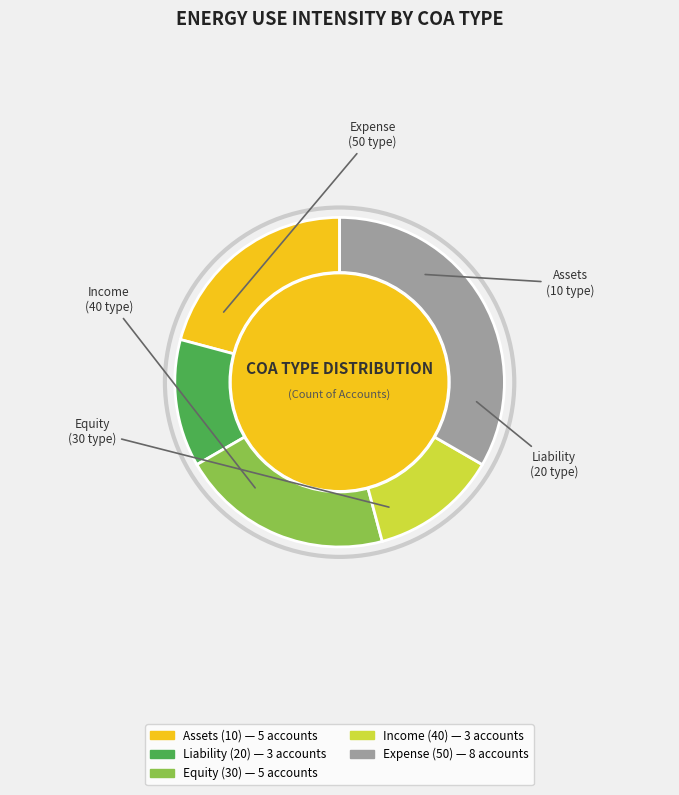

Is the sum of Equity (30) and Expense (50) greater than half?

Yes